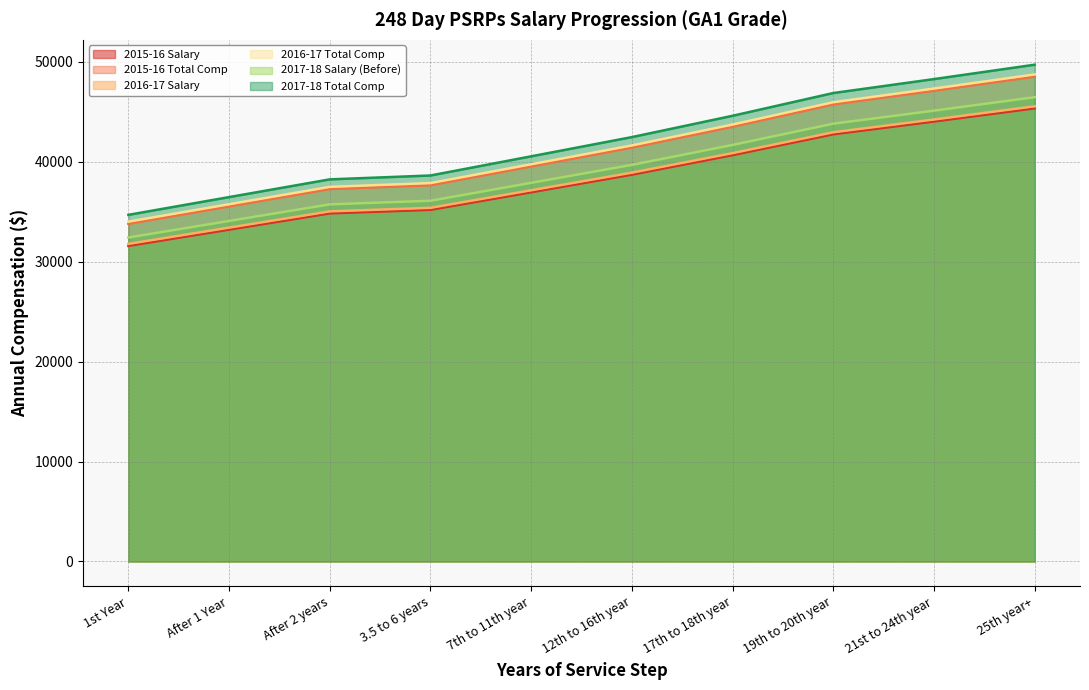

Reading left to right, transcribe all the data shown in this chart.

2015-16 Salary: 1st Year=31590.5	After 1 Year=33219.0	After 2 years=34845.2	3.5 to 6 years=35200.1	7th to 11th year=36958.4	12th to 16th year=38721.0	17th to 18th year=40676.2	19th to 20th year=42763.4	21st to 24th year=44041.3	25th year+=45362.4
2015-16 Total Comp: 1st Year=33801.9	After 1 Year=35544.3	After 2 years=37284.4	3.5 to 6 years=37664.2	7th to 11th year=39545.5	12th to 16th year=41431.5	17th to 18th year=43523.6	19th to 20th year=45756.9	21st to 24th year=47124.2	25th year+=48537.8
2016-17 Salary: 1st Year=31790.5	After 1 Year=33419.0	After 2 years=35045.2	3.5 to 6 years=35400.1	7th to 11th year=37158.4	12th to 16th year=38921.0	17th to 18th year=40876.2	19th to 20th year=42963.4	21st to 24th year=44241.3	25th year+=45562.4
2016-17 Total Comp: 1st Year=34015.9	After 1 Year=35758.3	After 2 years=37498.4	3.5 to 6 years=37878.2	7th to 11th year=39759.5	12th to 16th year=41645.5	17th to 18th year=43737.6	19th to 20th year=45970.9	21st to 24th year=47338.2	25th year+=48751.8
2017-18 Salary (Before): 1st Year=32426.3	After 1 Year=34087.4	After 2 years=35746.1	3.5 to 6 years=36108.1	7th to 11th year=37901.6	12th to 16th year=39699.4	17th to 18th year=41693.8	19th to 20th year=43822.7	21st to 24th year=45126.1	25th year+=46473.7
2017-18 Total Comp: 1st Year=34696.2	After 1 Year=36473.5	After 2 years=38248.4	3.5 to 6 years=38635.7	7th to 11th year=40554.7	12th to 16th year=42478.4	17th to 18th year=44612.3	19th to 20th year=46890.3	21st to 24th year=48285.0	25th year+=49726.8